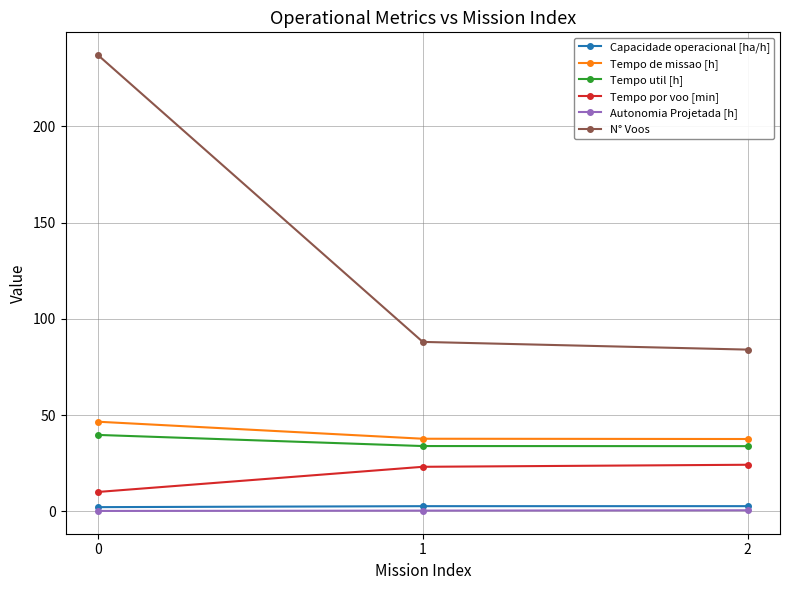

What is the sum of all Tempo de missao [h] values?

121.8